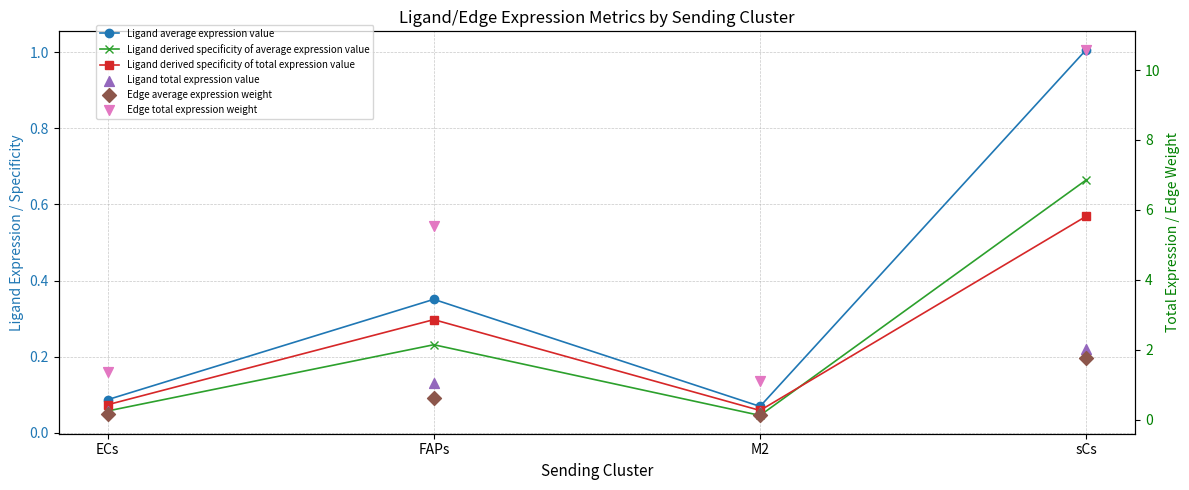

What are all the series names shown in the legend?

Ligand average expression value, Ligand derived specificity of average expression value, Ligand derived specificity of total expression value, Ligand total expression value, Edge average expression weight, Edge total expression weight